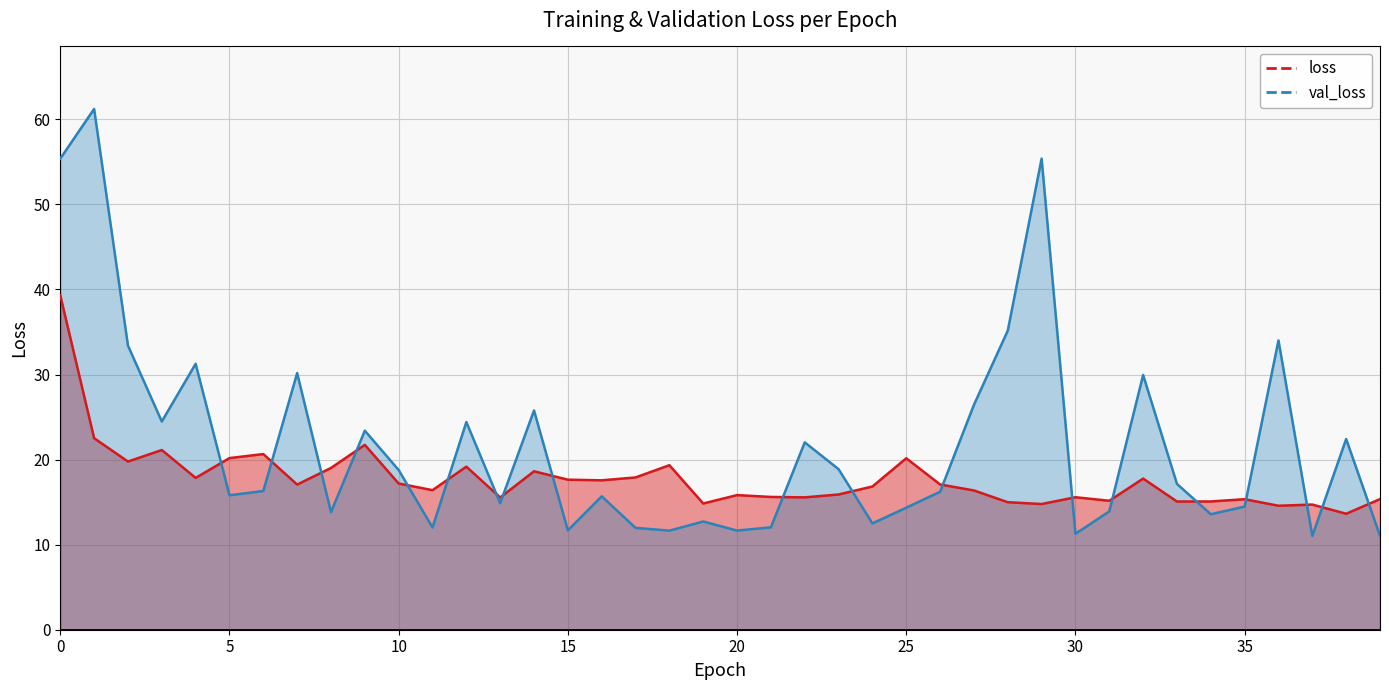

Which series has the largest range (max minus min)?

val_loss